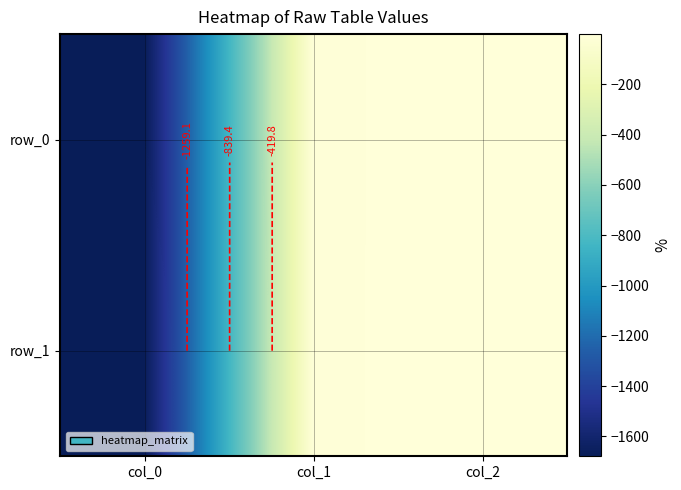

At which label does row_1 first exceed -9?

col_2